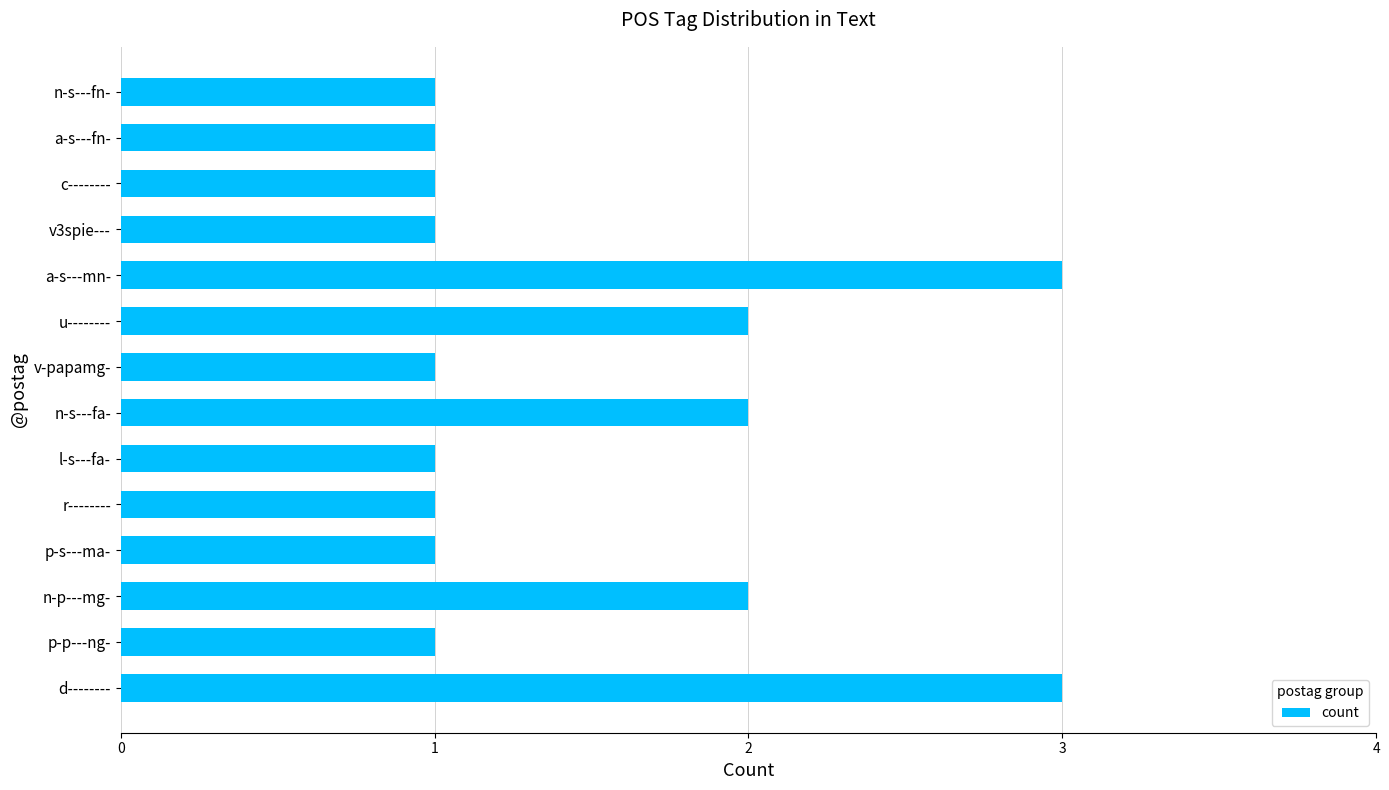

Approximately how many times larger is the value at d-------- compared to p-p---ng-?

3.0